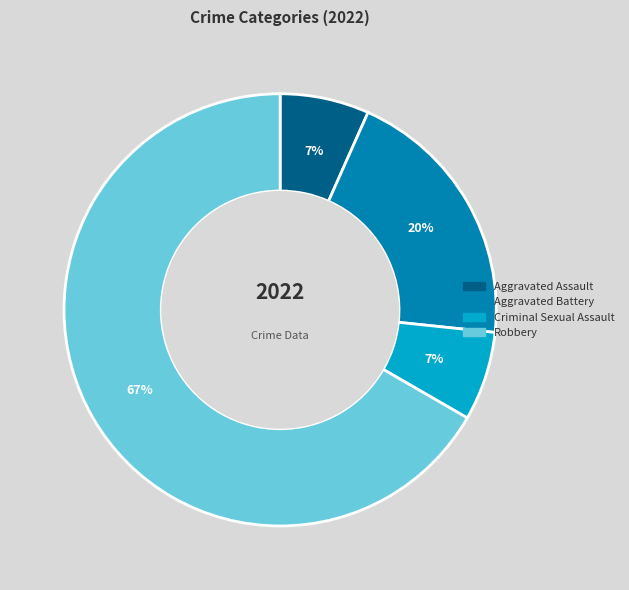

The Aggravated Battery slice represents 20% of the pie. True or false?

True